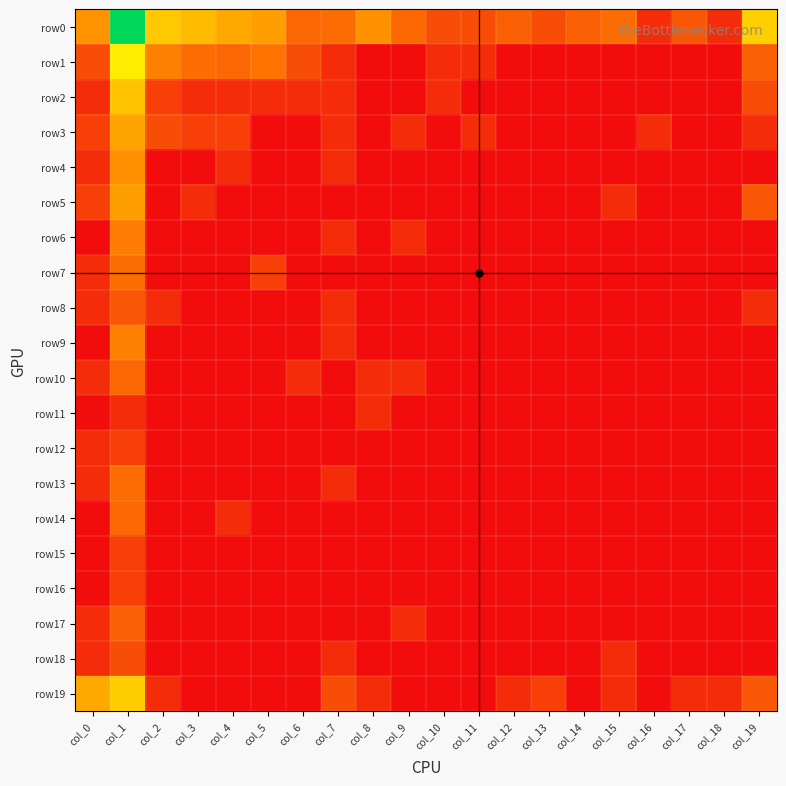

What is the maximum value shown in the chart?

8.2